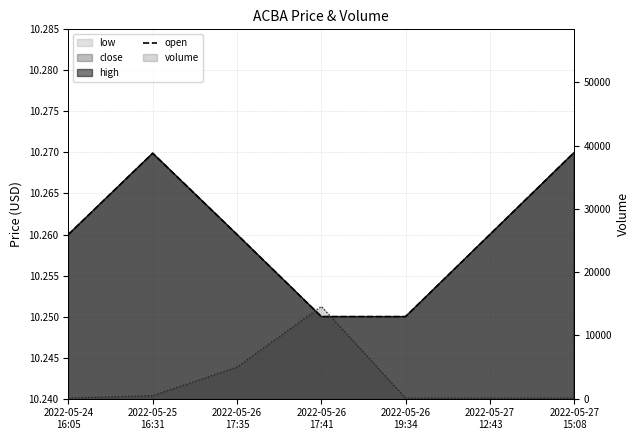

What is the value of the 1st point from the left?

10.3